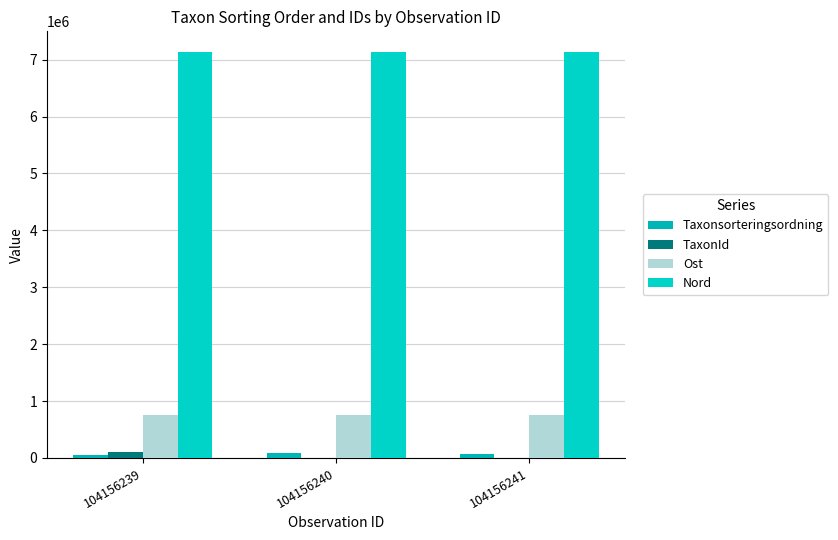

The value of TaxonId at 104156240 is 1510. True or false?

False